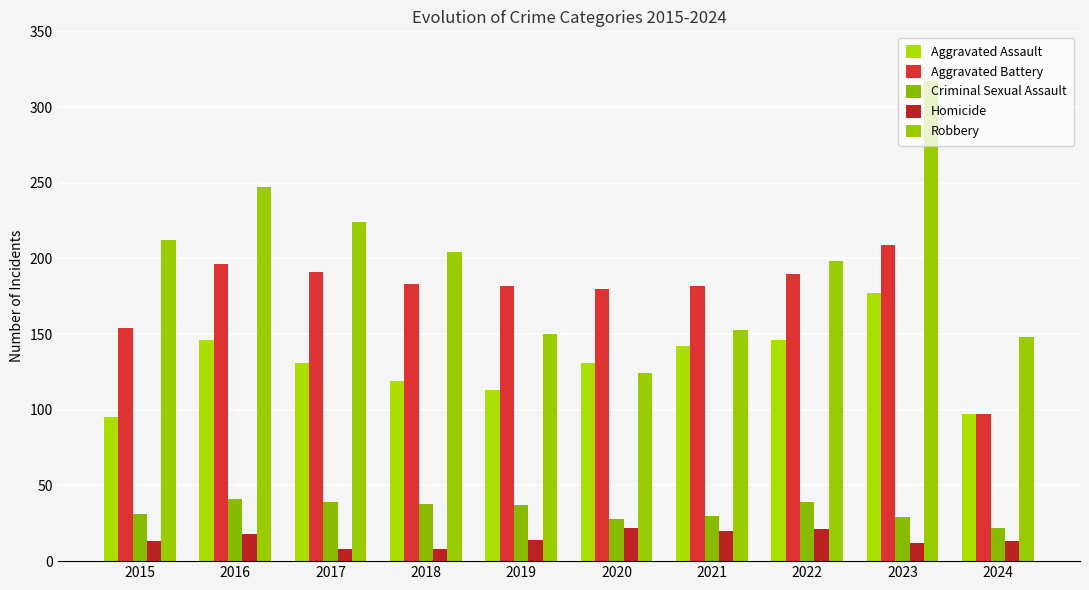

How many bars are there in each group?

5